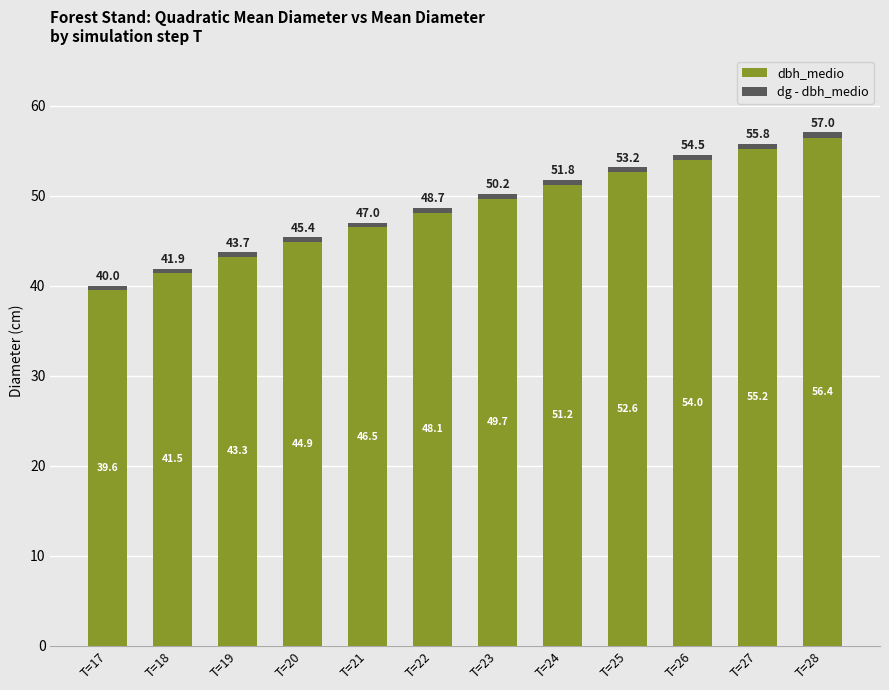

What is the sum of all dbh_medio values?

583.0